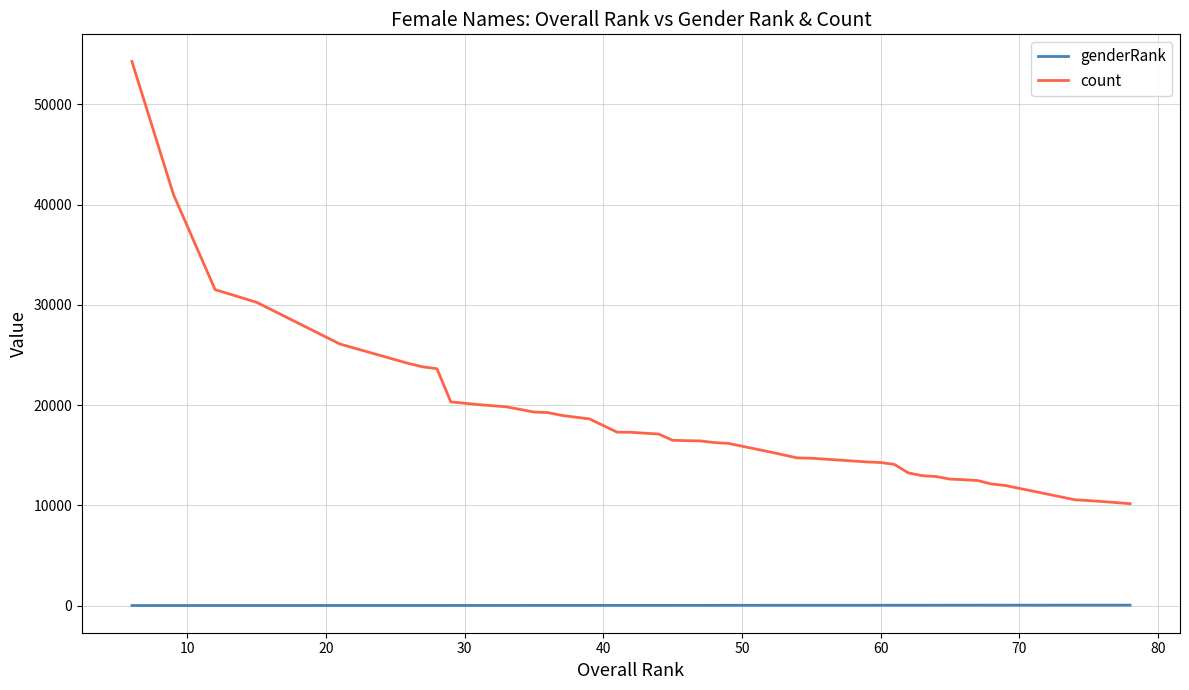

How many lines are shown in the chart?

2